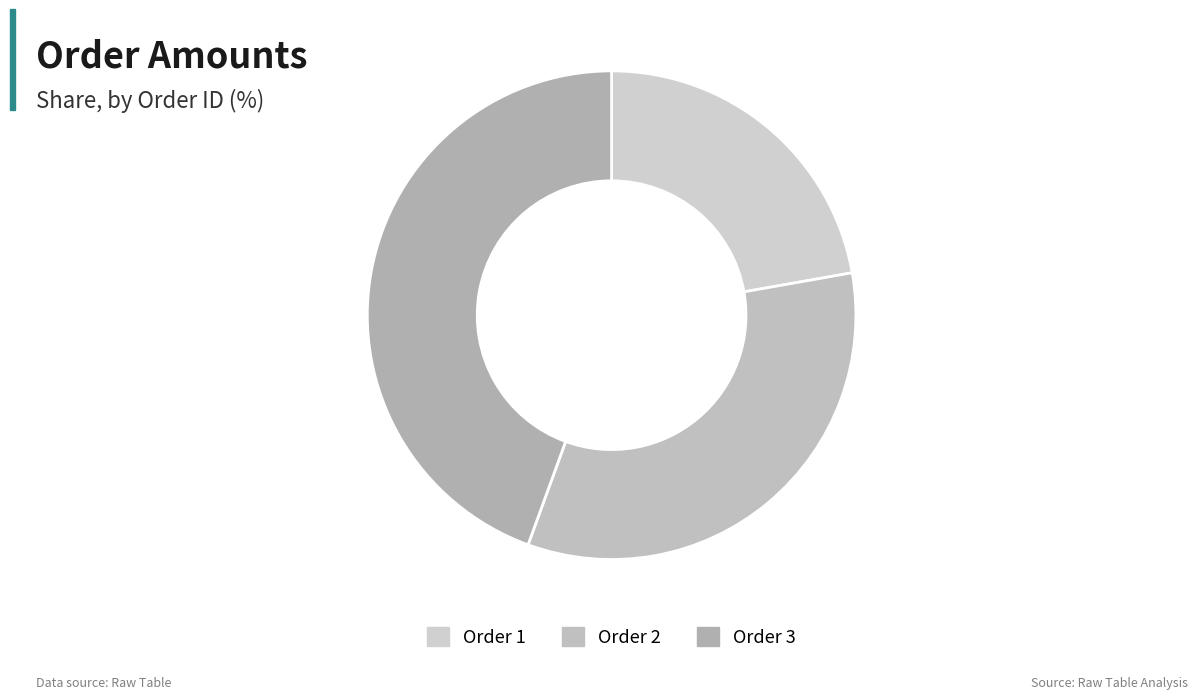

Count the number of slices in the pie.

3